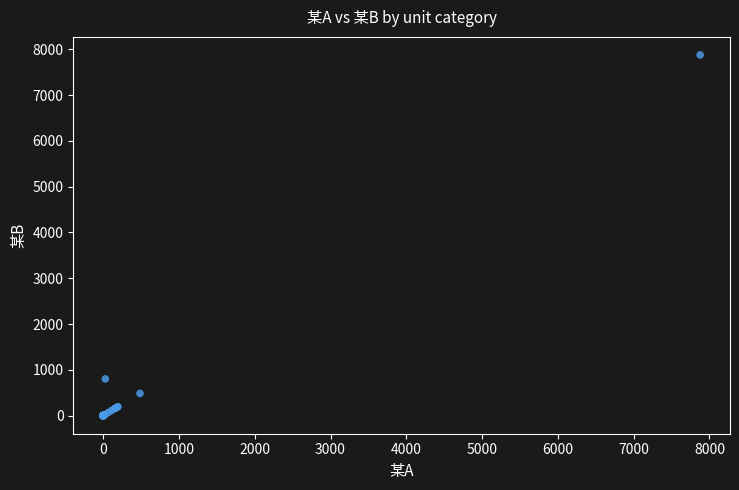

What Y value in the scatter plot is closest to 3937?

802.1